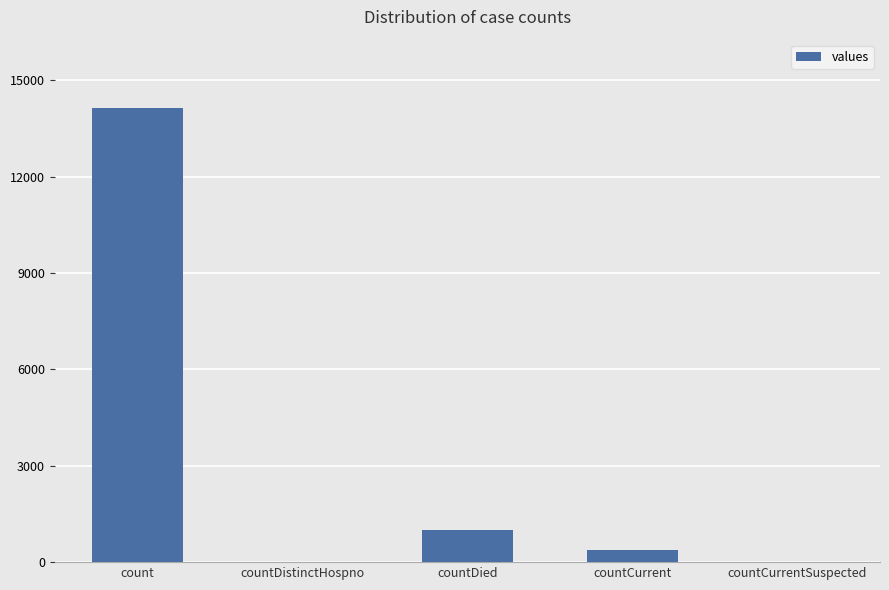

Is it true that the value at countDistinctHospno is 6778?

False